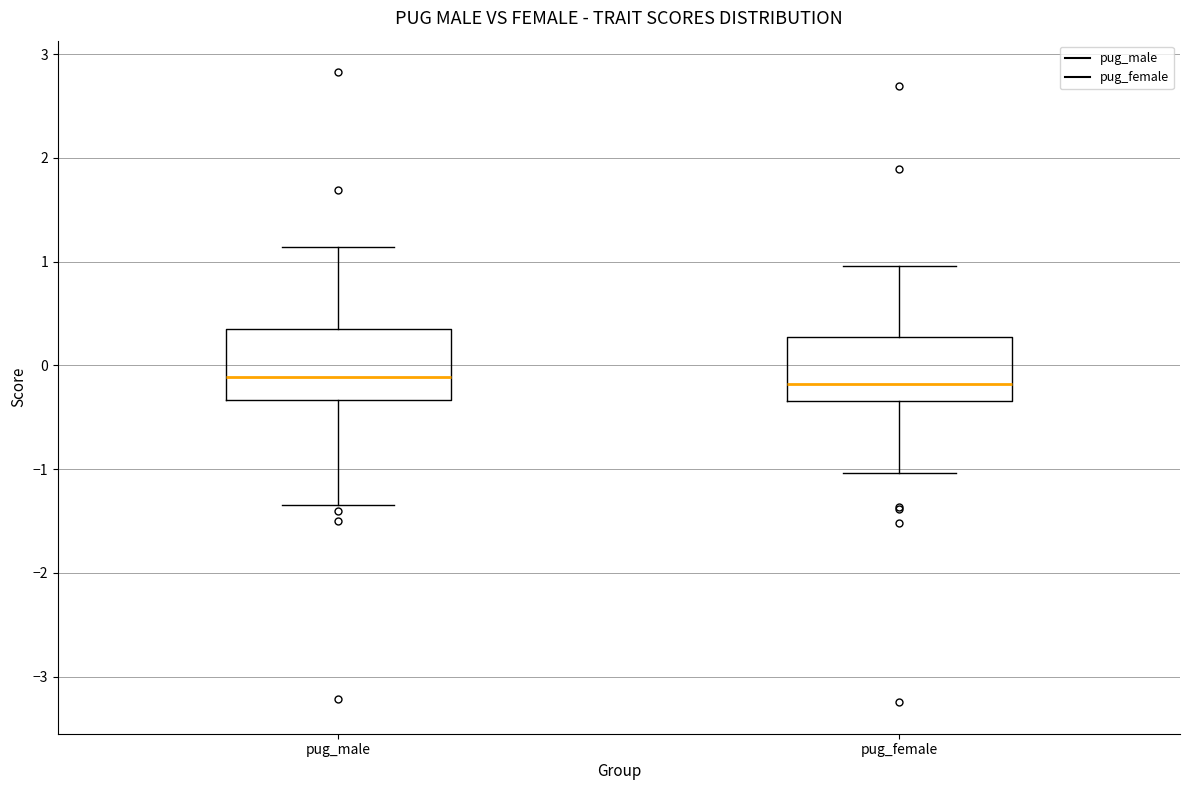

Reading left to right, transcribe this box plot: for each box, give where its median line is, the range the box spans, and where its two whiskers end, as read against the y-axis. The values are not printed on the chart, so give them approximately, as read against the axis.

pug_male: median -0.1, box -0.3 to 0.4, whiskers -1.3 to 1.1
pug_female: median -0.2, box -0.3 to 0.3, whiskers -1.0 to 1.0